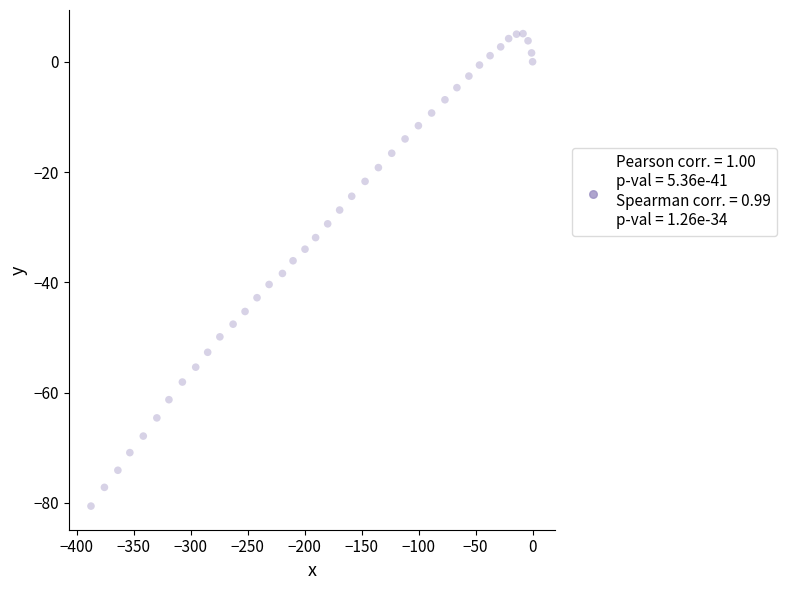

What is the range of Y values (max minus min)?

85.7